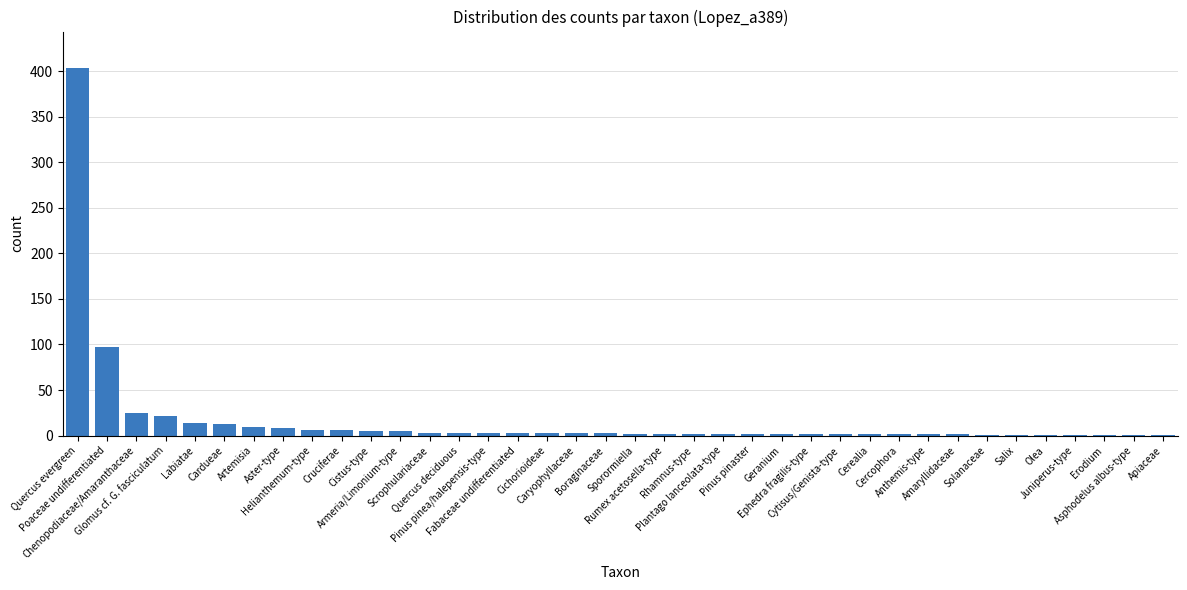

Approximately how many times larger is the value at Cistus-type compared to Cercophora?

2.5